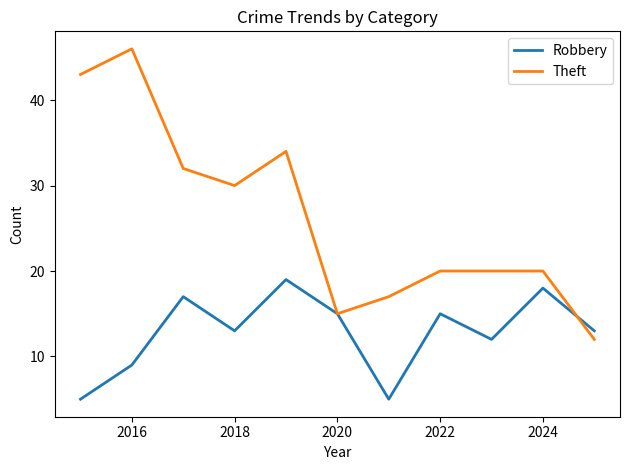

What is the average value of the Robbery series?

13